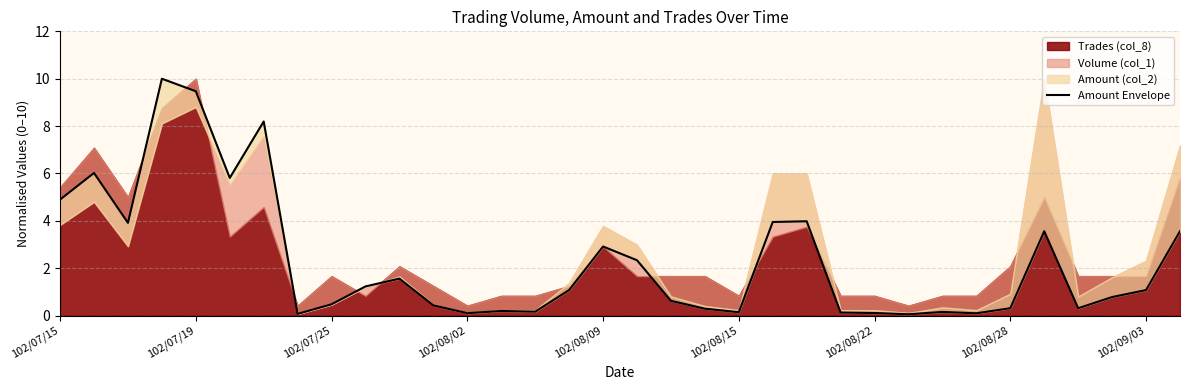

How many values are below 1?

17